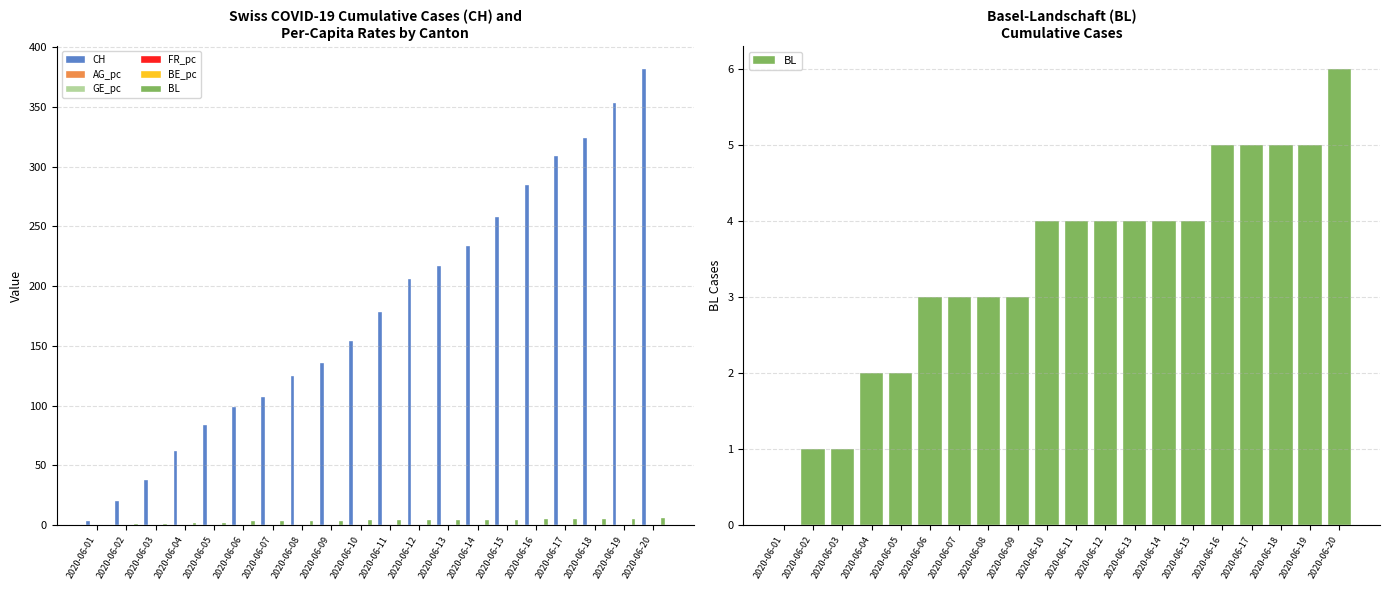

Rank the categories by BE_pc value from lowest to highest.

2020-06-01, 2020-06-02, 2020-06-03, 2020-06-04, 2020-06-05, 2020-06-06, 2020-06-07, 2020-06-08, 2020-06-09, 2020-06-10, 2020-06-11, 2020-06-12, 2020-06-13, 2020-06-14, 2020-06-15, 2020-06-16, 2020-06-17, 2020-06-18, 2020-06-19, 2020-06-20